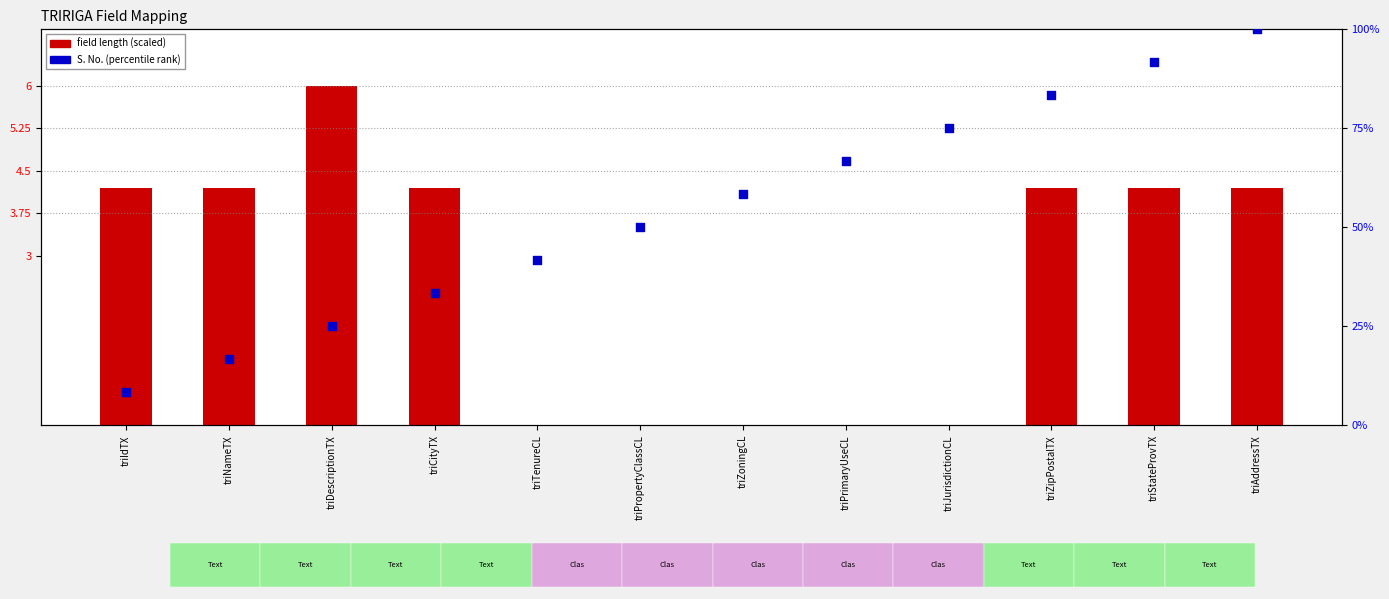

Which series has the largest Y range (max minus min)?

S. No. percentile